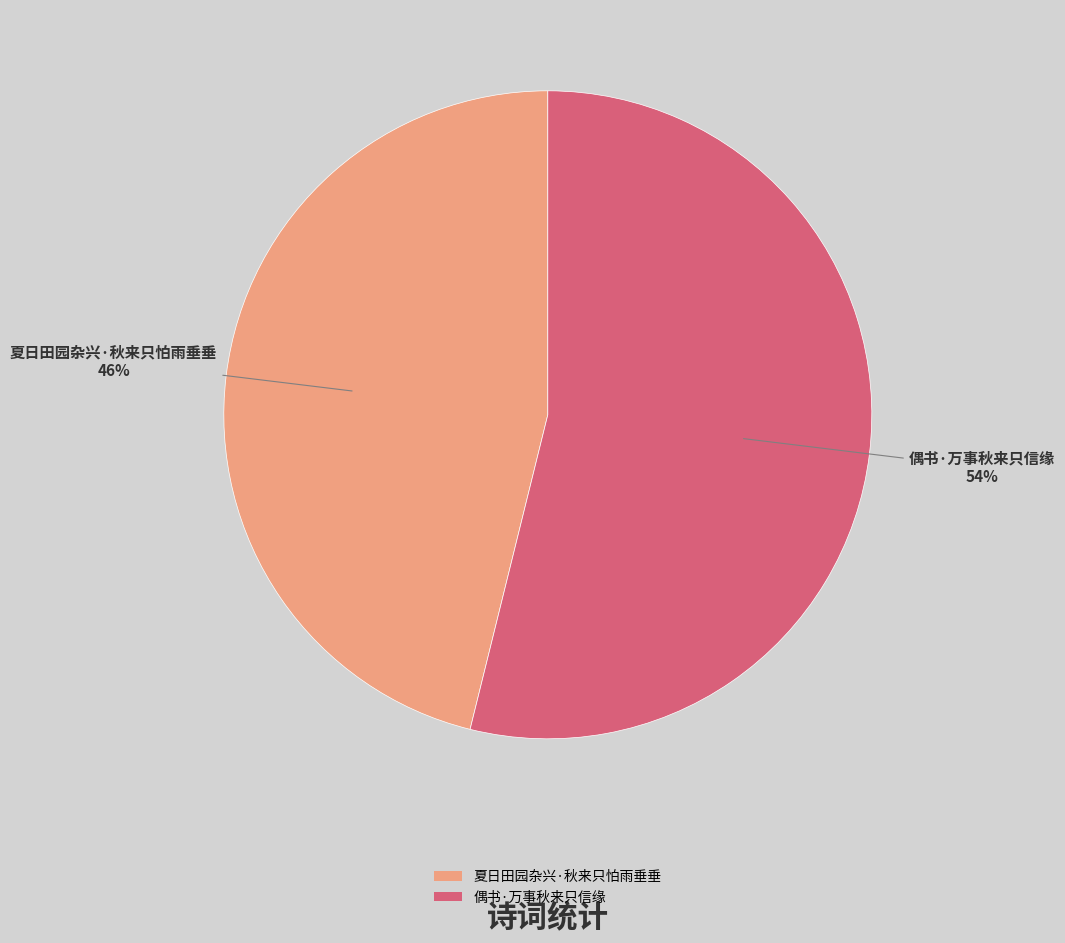

Count the number of slices in the pie.

2